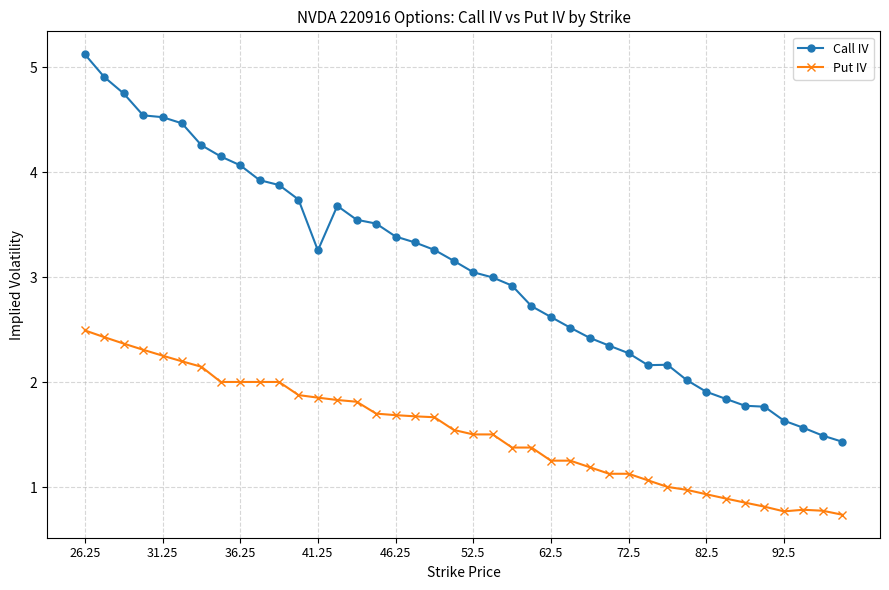

Which series has the largest range (max minus min)?

Call IV